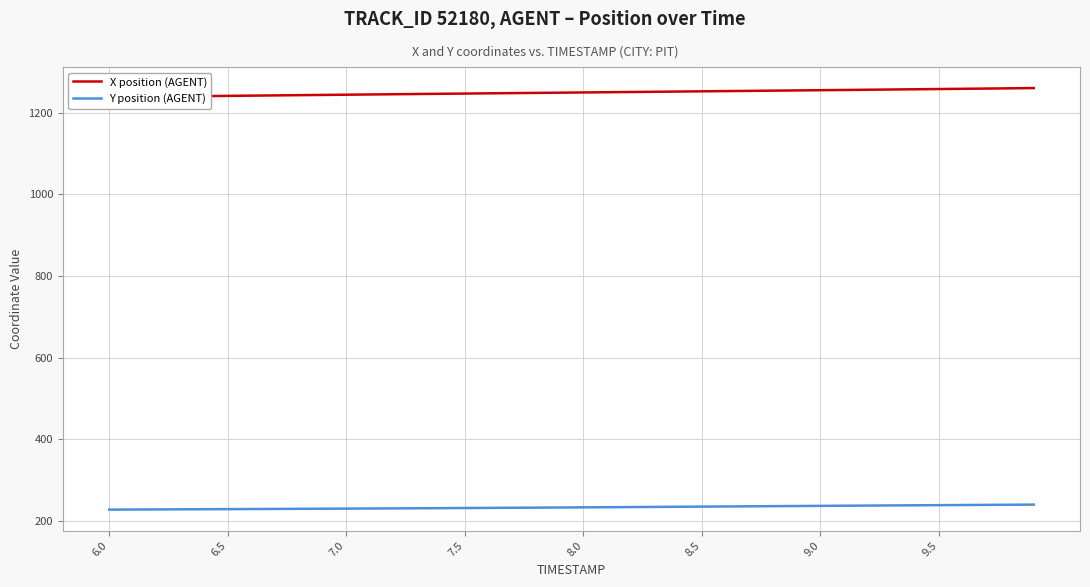

True or false: Y position (AGENT) and X position (AGENT) cross at least once.

False